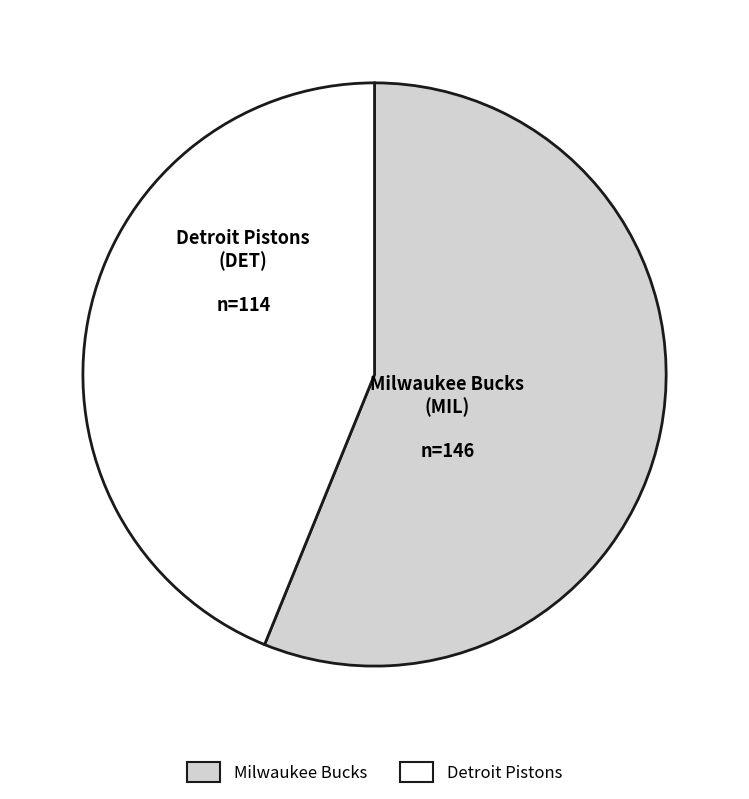

Do Milwaukee Bucks and Detroit Pistons together represent more than half of the pie?

Yes